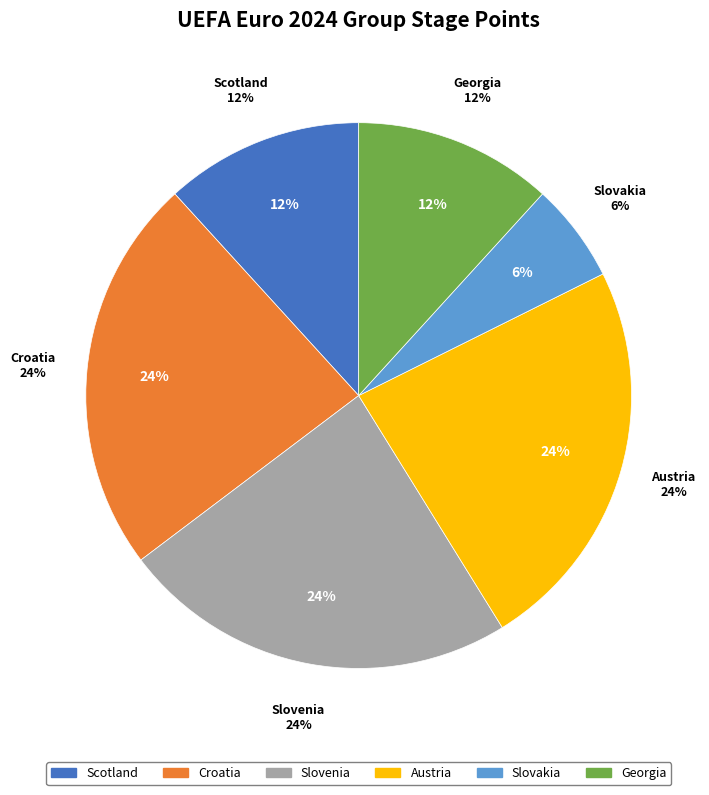

Count the number of slices in the pie.

6